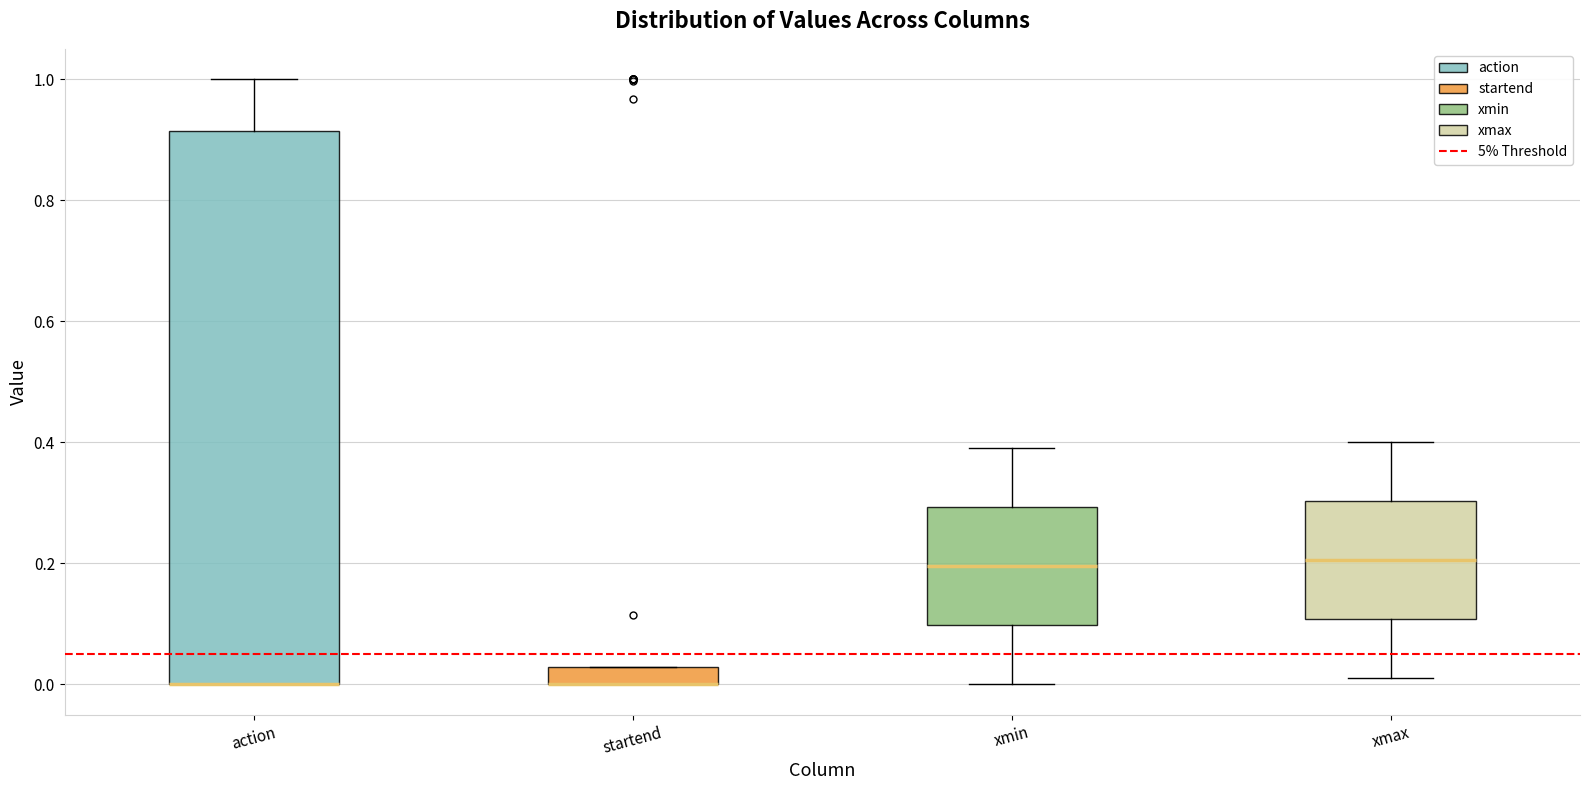

Where is the lower edge of the box for startend on the y-axis? The values are not printed on the chart, so give them approximately, as read against the axis.

0.00